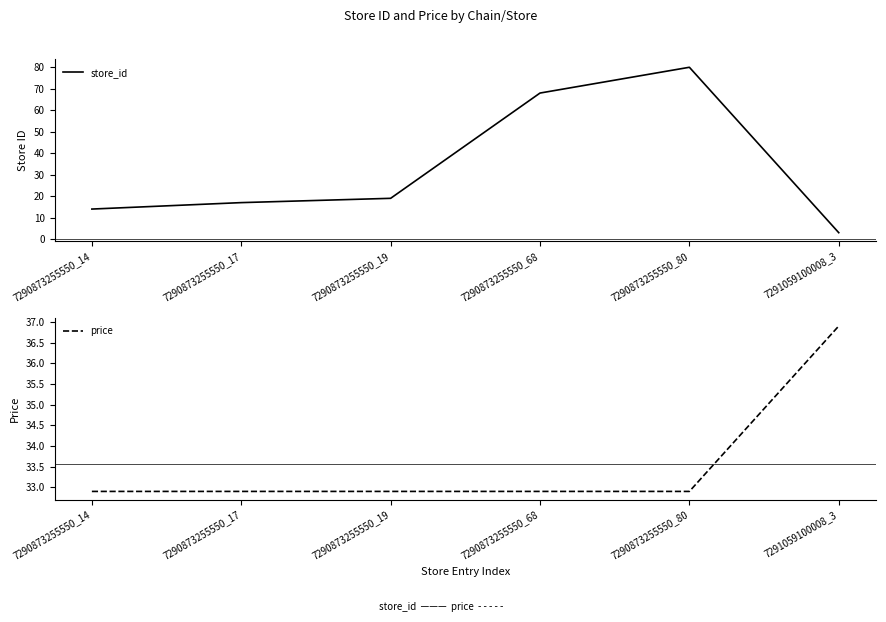

Which label corresponds to the smallest value in the chart?

7291059100008_3